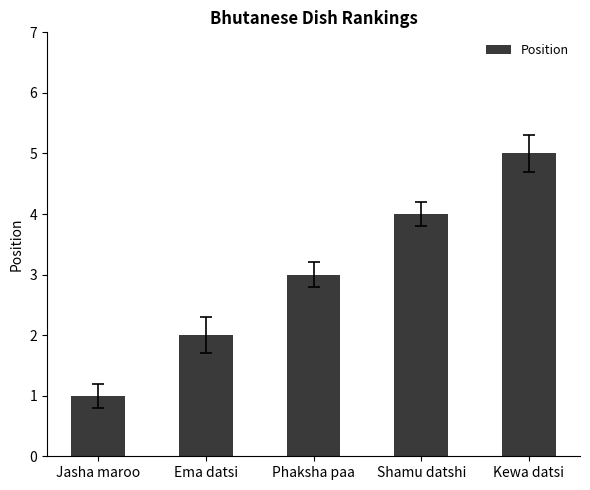

How many bars are there in total?

5